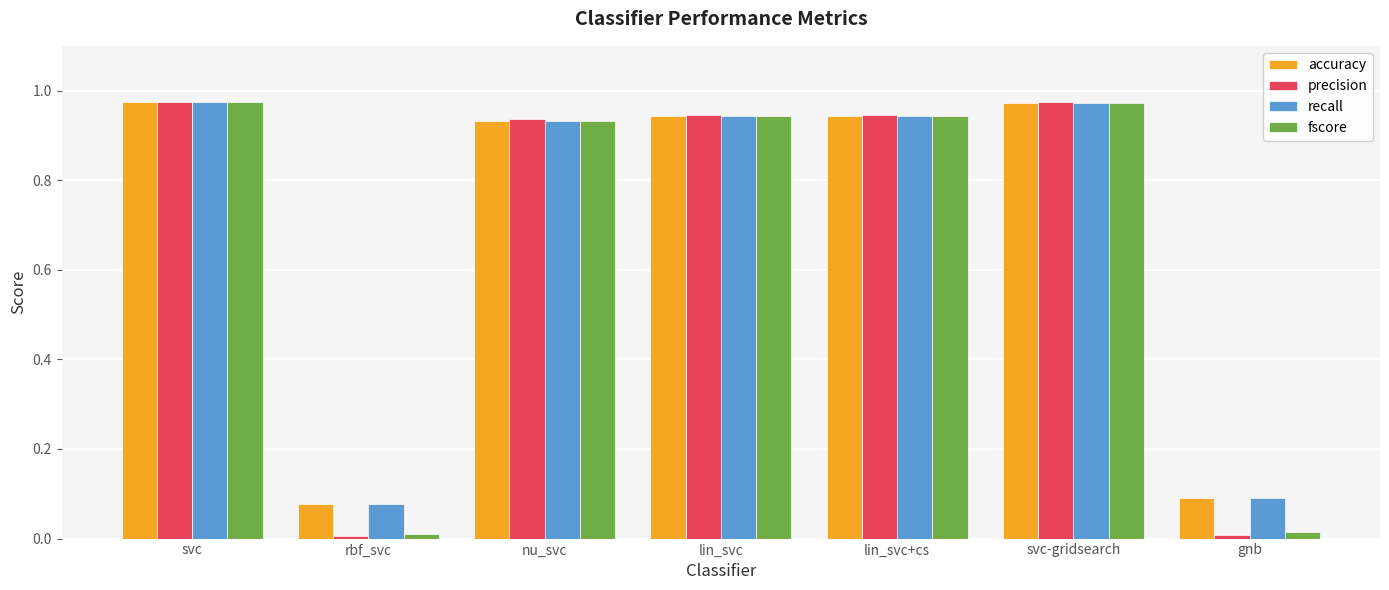

Is it true that accuracy equals 0.1 at rbf_svc?

True